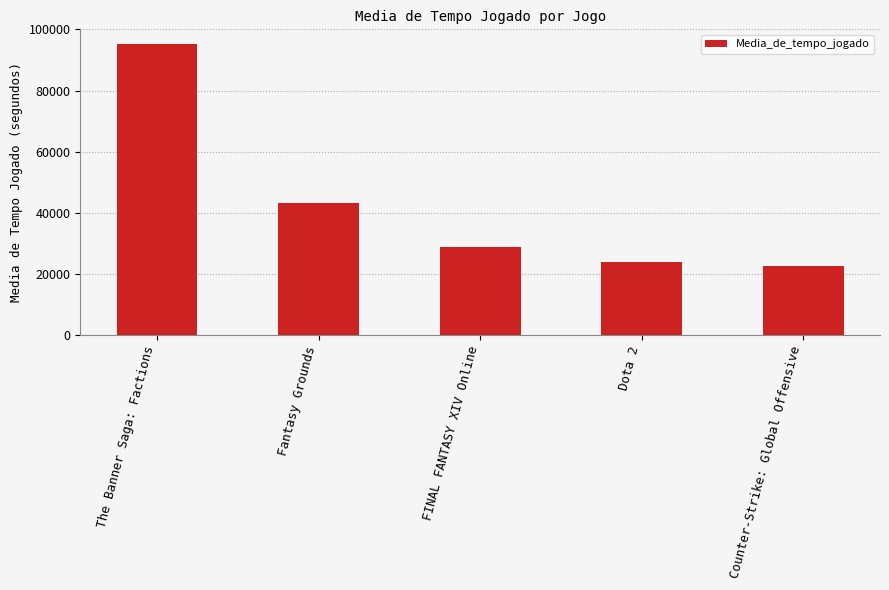

Reading left to right, what are all the values shown in this chart?

The Banner Saga: Factions=95245	Fantasy Grounds=43074	FINAL FANTASY XIV Online=28897	Dota 2=23944	Counter-Strike: Global Offensive=22494